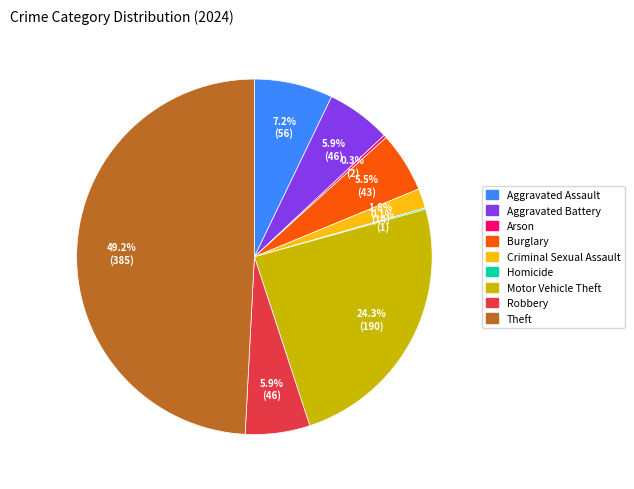

Approximately how many times larger is the value at Theft compared to Motor Vehicle Theft?

2.0